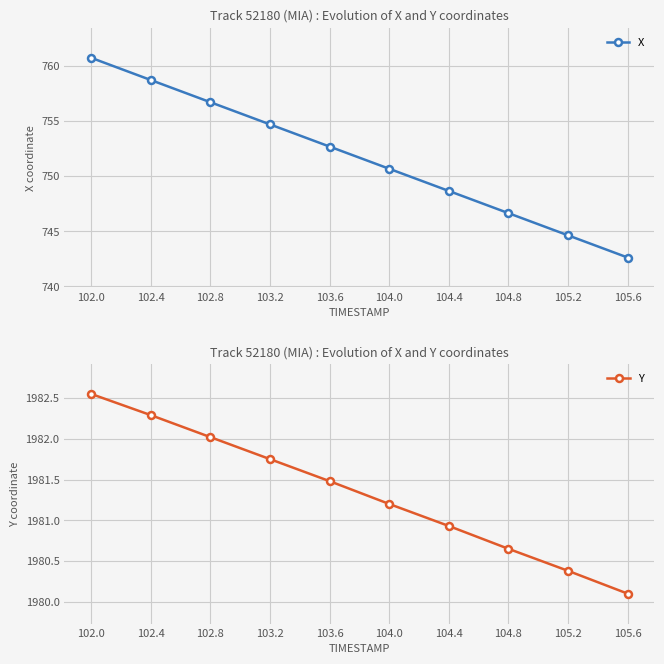

Which category has the lowest value in the X series?

105.6